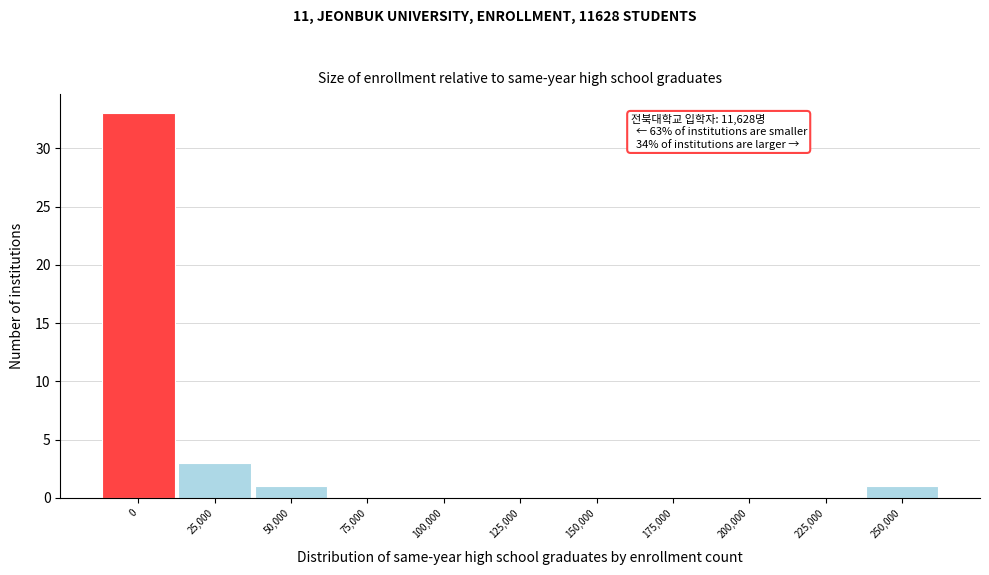

Reading left to right, transcribe all the data shown in this chart.

0=33	25,000=3	50,000=1	75,000=0	100,000=0	125,000=0	150,000=0	175,000=0	200,000=0	225,000=0	250,000=1